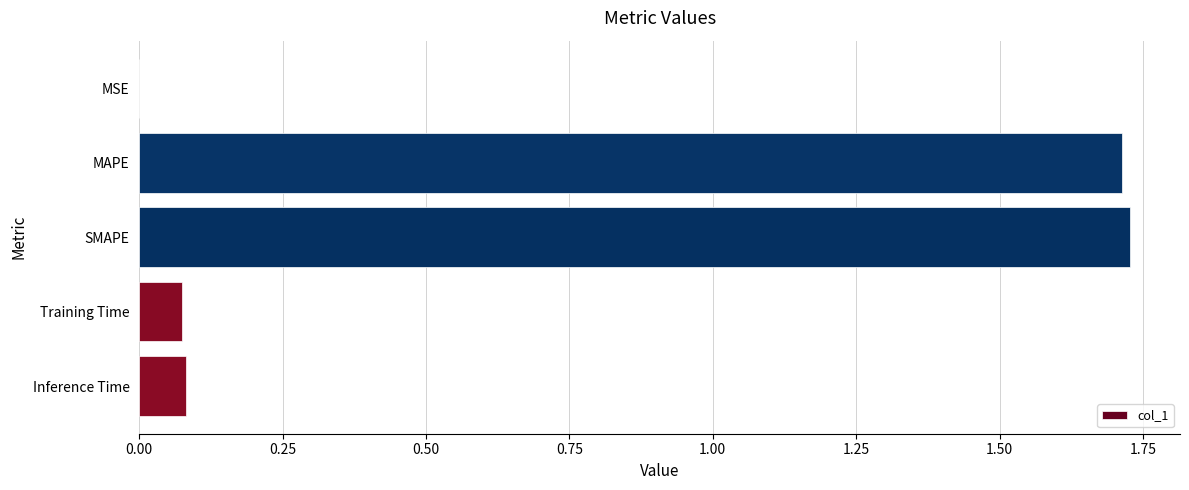

What is the sum of all values?

3.6